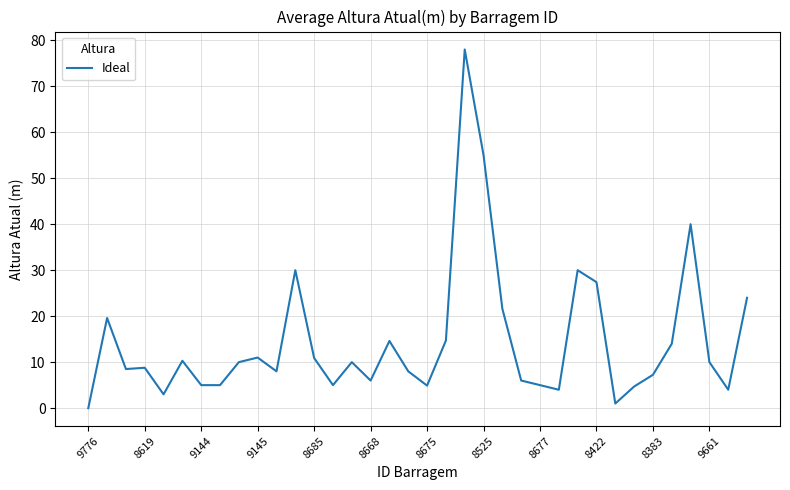

How many values are above zero?

35